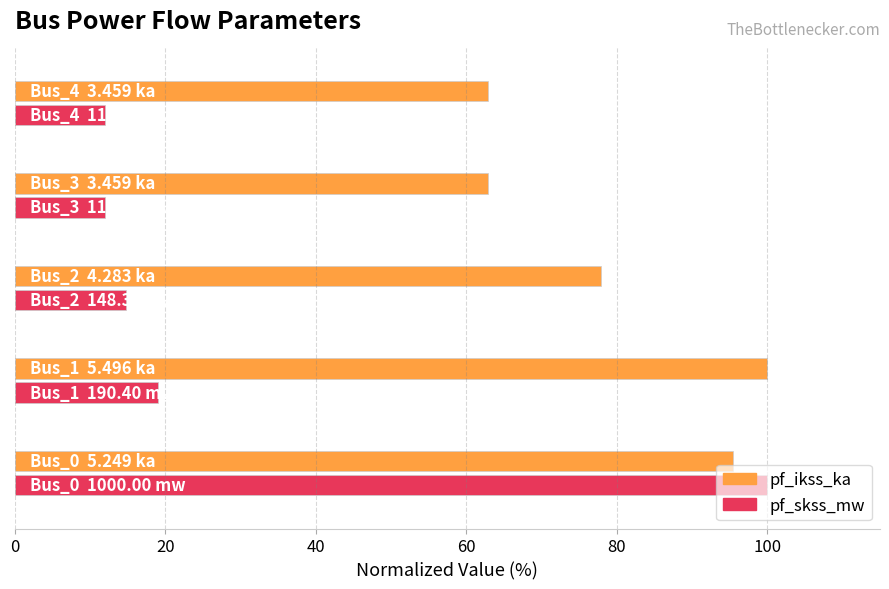

What is the difference between the maximum and minimum values in the pf_skss_mw series?

88.0